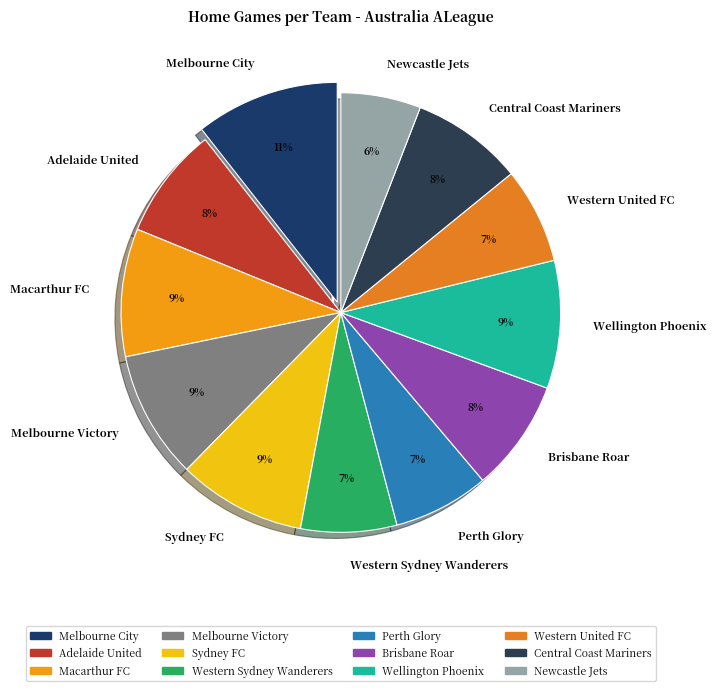

Do Wellington Phoenix and Central Coast Mariners together represent more than half of the pie?

No